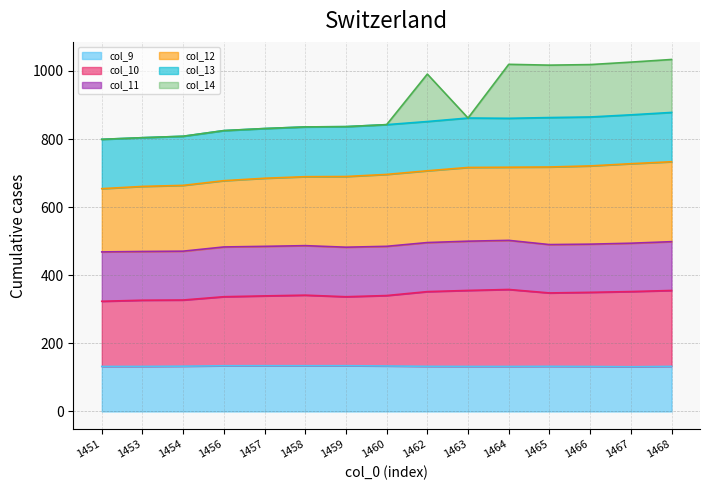

Is the value of col_9 at 1460 greater than the value of col_10 at 1453?

No